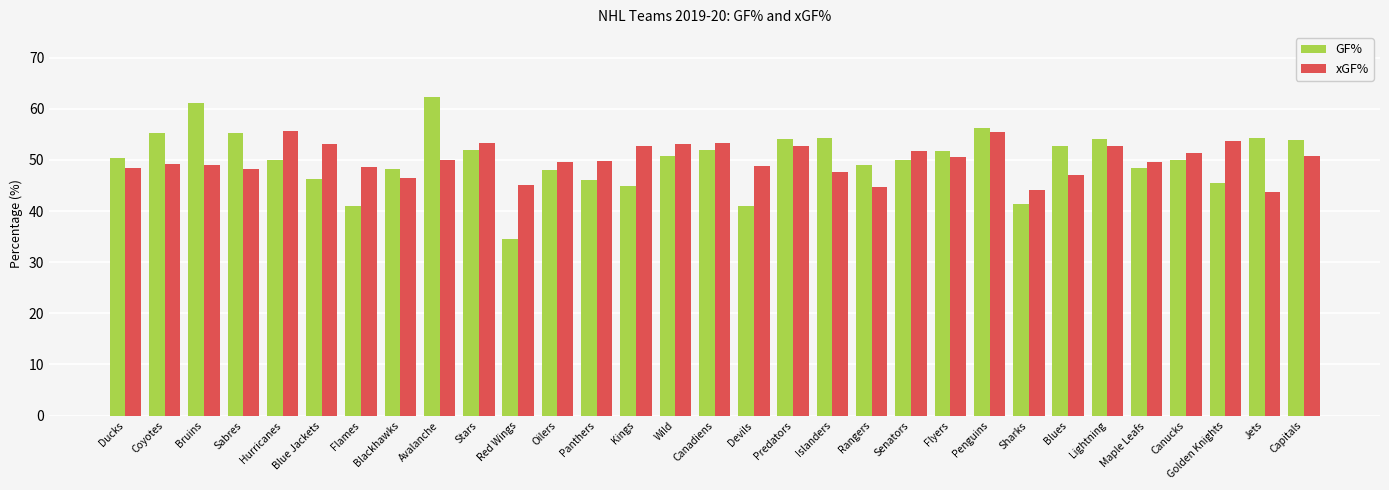

What is the lowest value of the xGF% series?

43.8